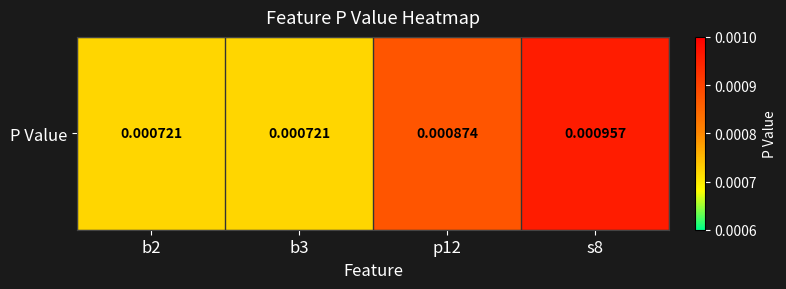

Is it true that the value at b3 is 0.0?

False